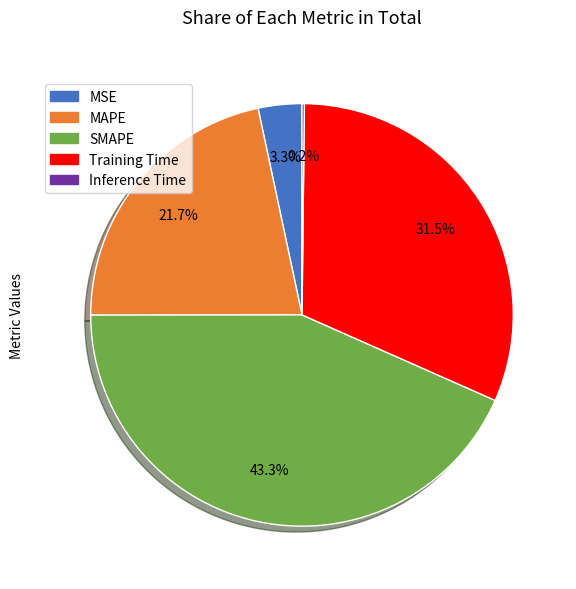

Which has a higher value, MAPE or SMAPE?

SMAPE